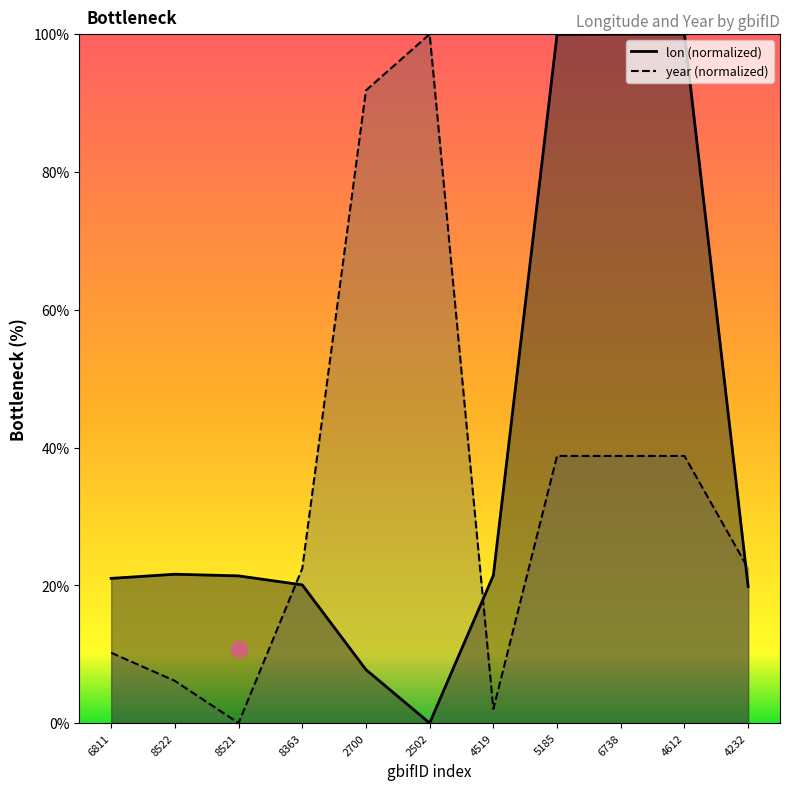

After their last crossing, which series has the higher values: lon or year?

year